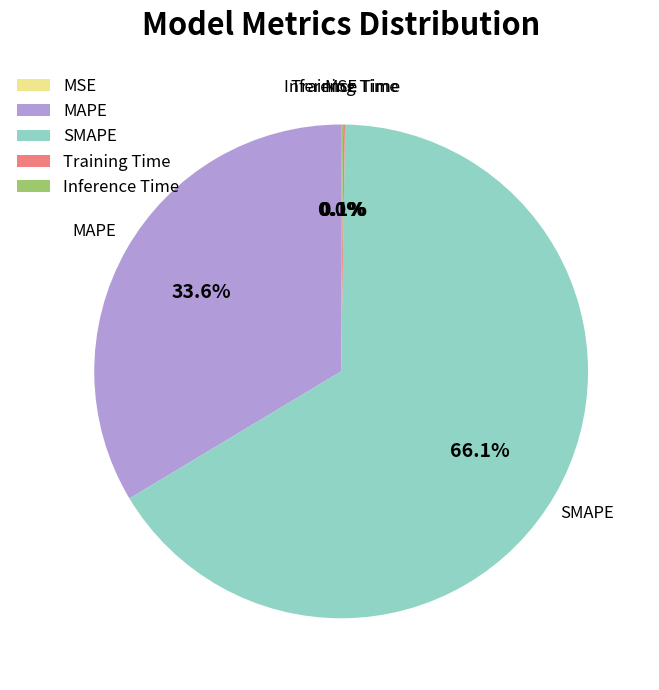

Which slice is the largest?

SMAPE